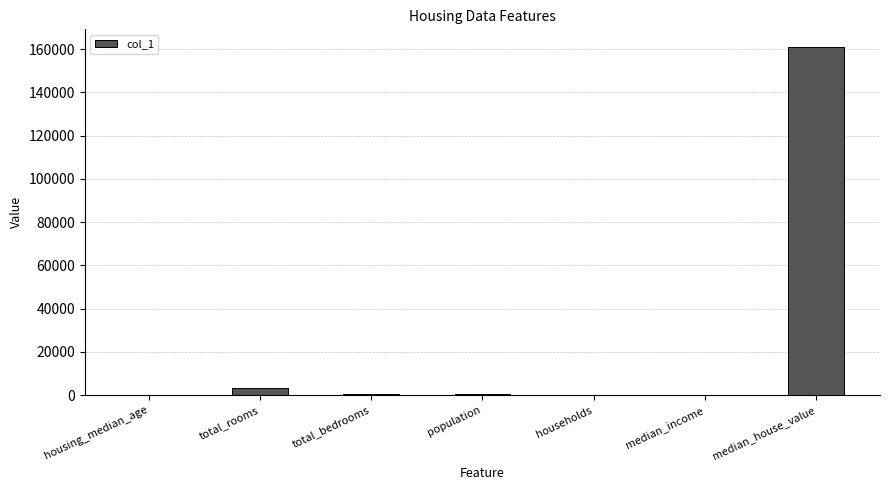

At which category does the chart reach its peak across all series?

median_house_value